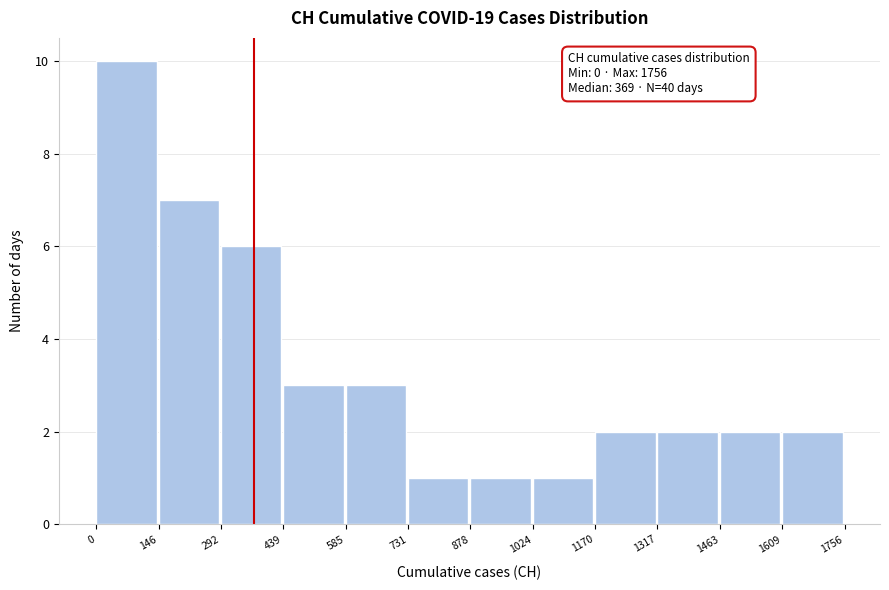

Which range on the x-axis has the tallest bar?

0 to 146